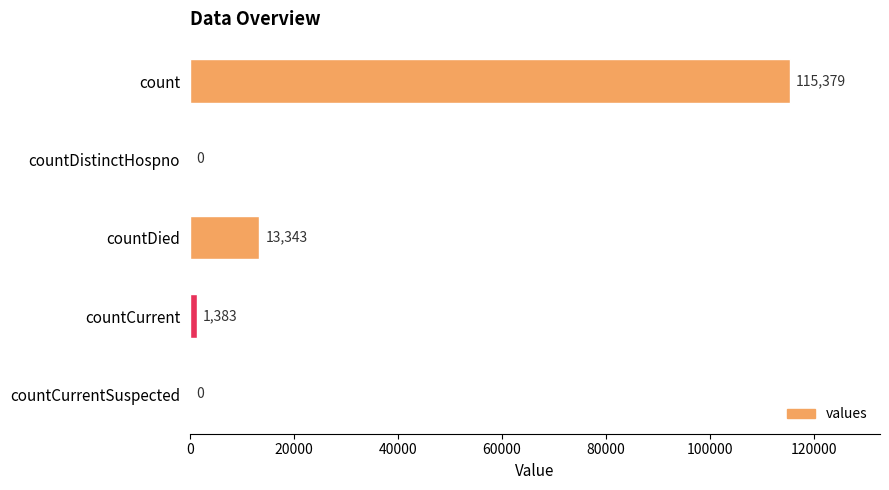

The value at countCurrent is 1383. True or false?

True